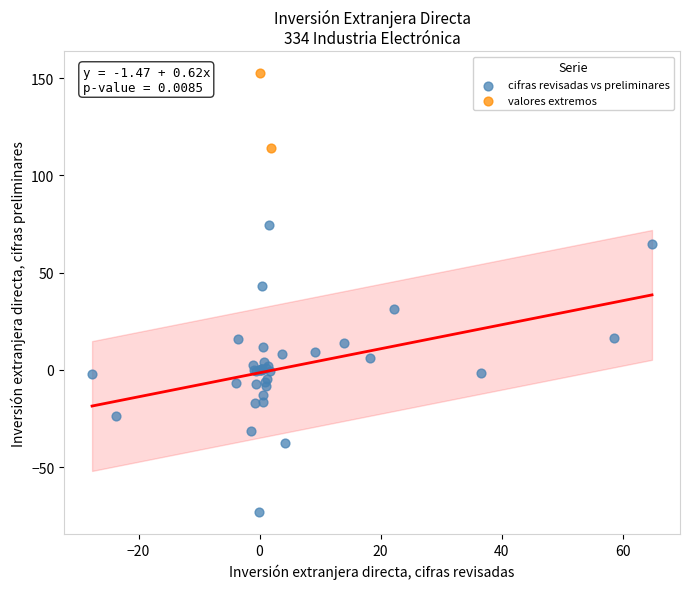

Which series has the widest spread of Y values?

cifras revisadas vs preliminares